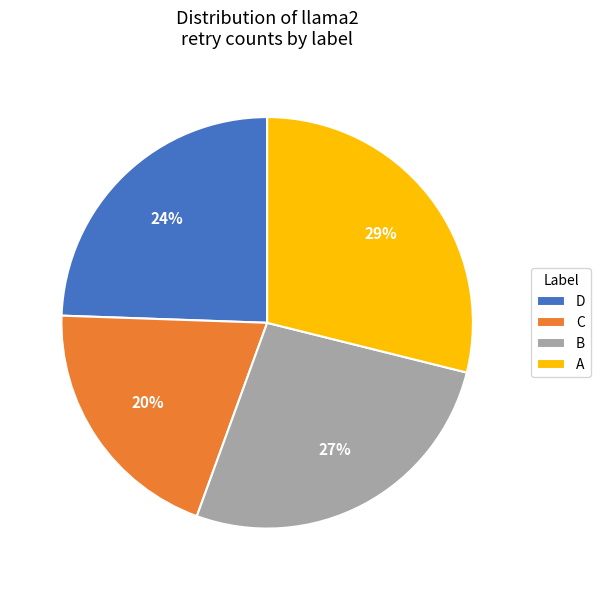

Is the sum of A and D greater than half?

Yes